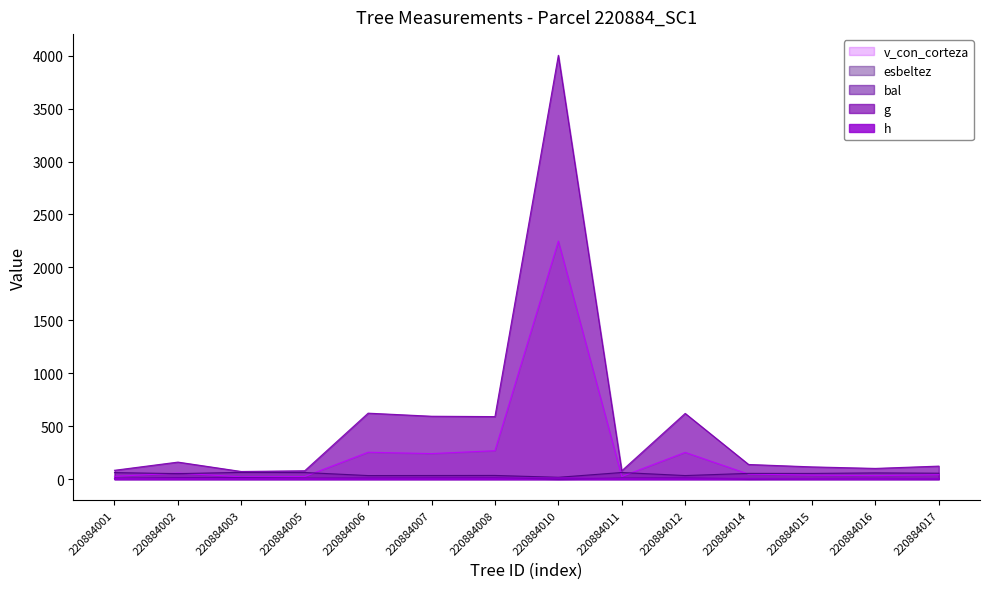

What is the value of the v_con_corteza point at the 12th from the left?

37.8